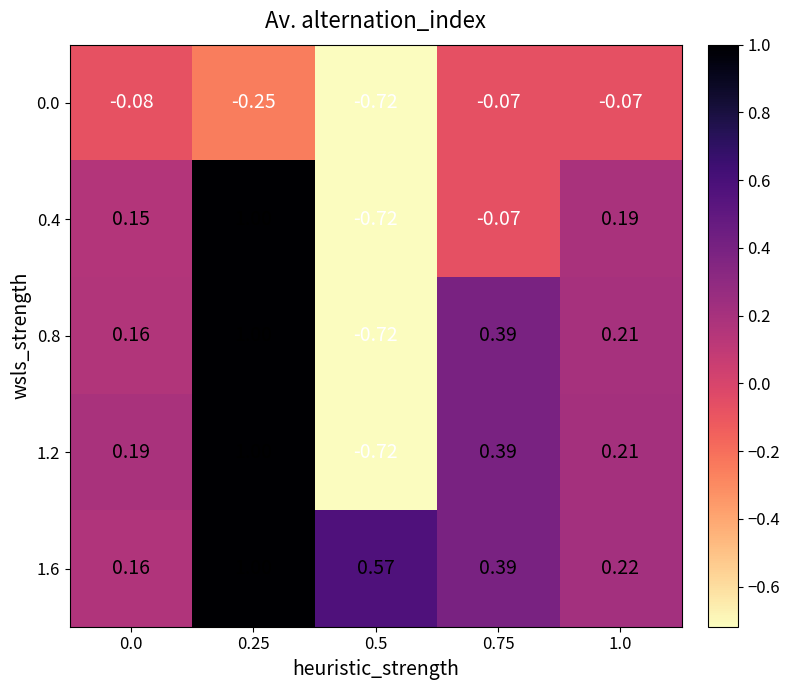

Count the number of data series in this chart.

5